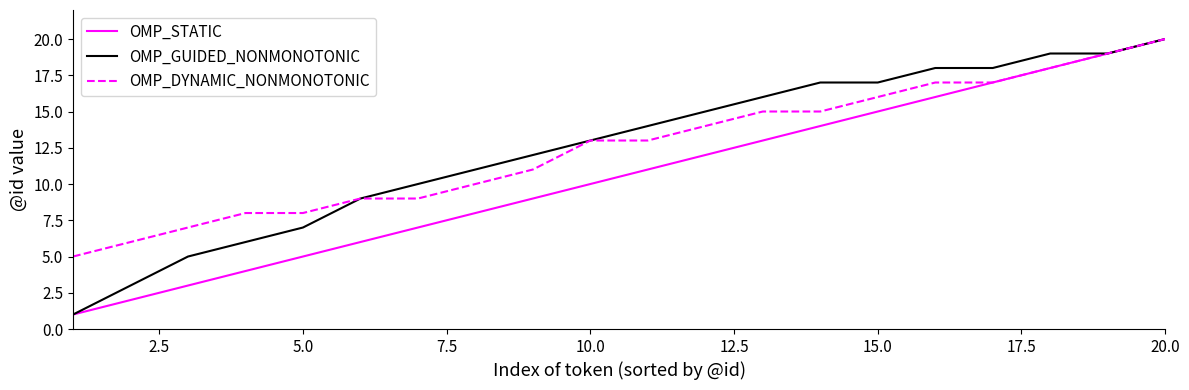

What is the minimum value shown in the chart?

1